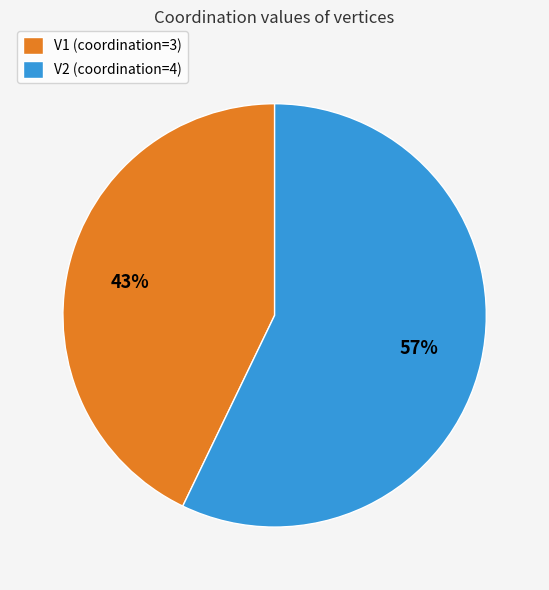

To the nearest percent, what is the difference between the V1 (coordination=3) and V2 (coordination=4) slice percentages?

14%